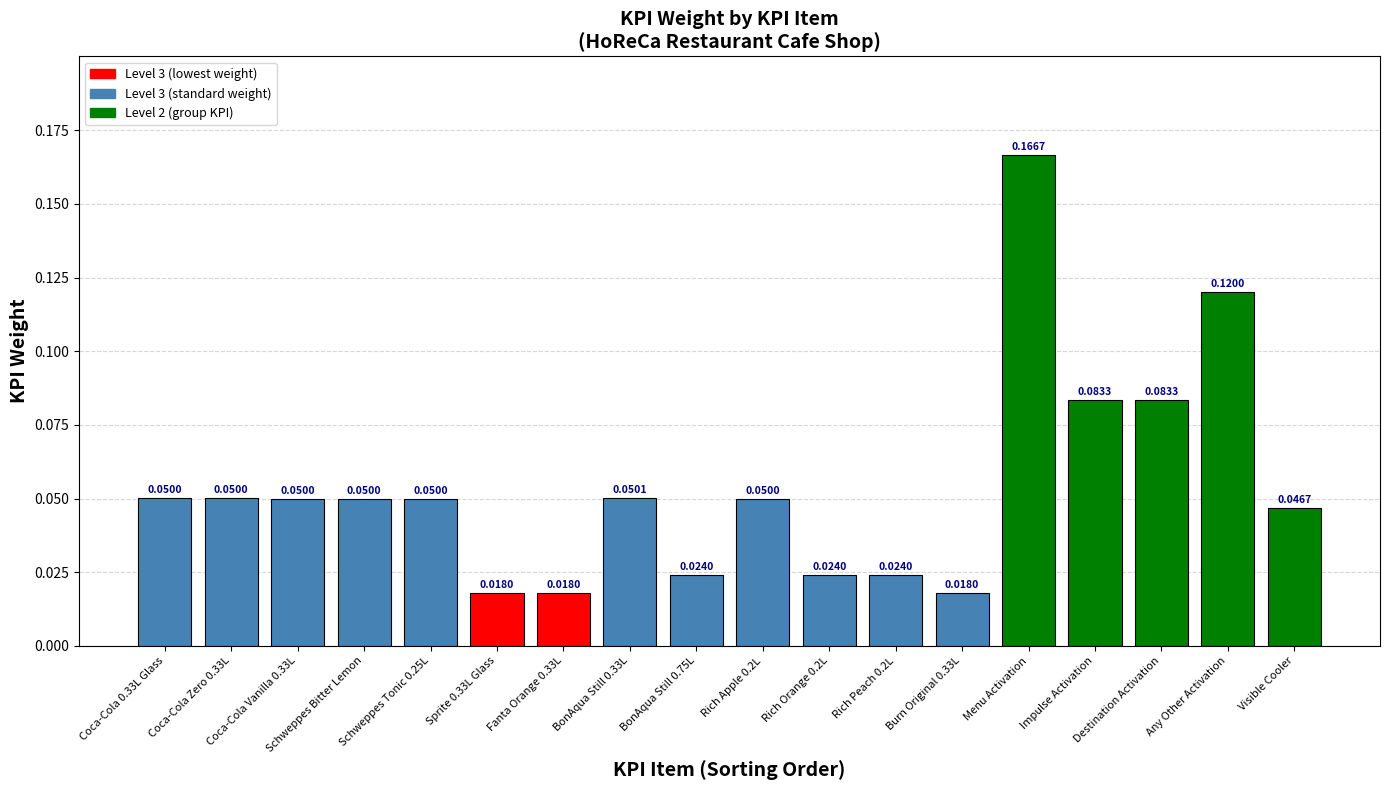

Which has a higher value, BonAqua Still 0.75L or Fanta Orange 0.33L?

BonAqua Still 0.75L